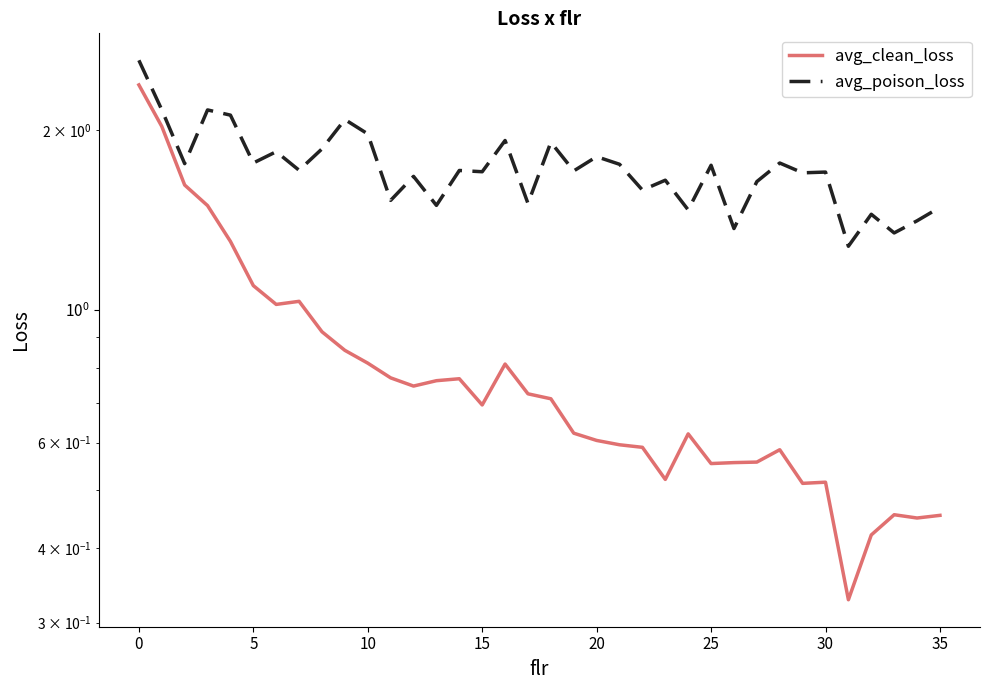

Rank the series by their maximum value, from lowest to highest.

avg_clean_loss, avg_poison_loss